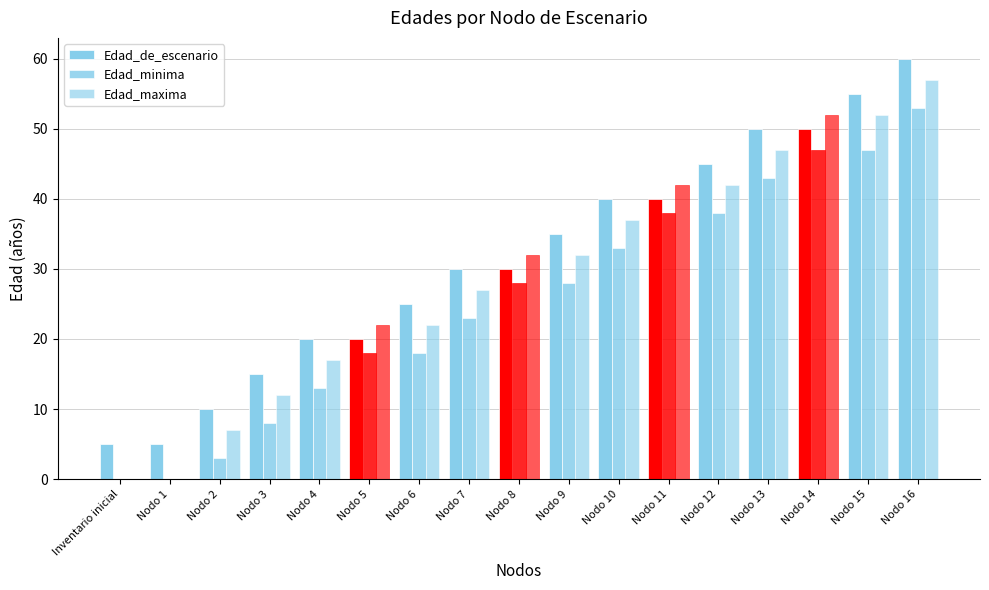

Between Nodo 11 and Nodo 13, which series saw the biggest shift?

Edad_de_escenario